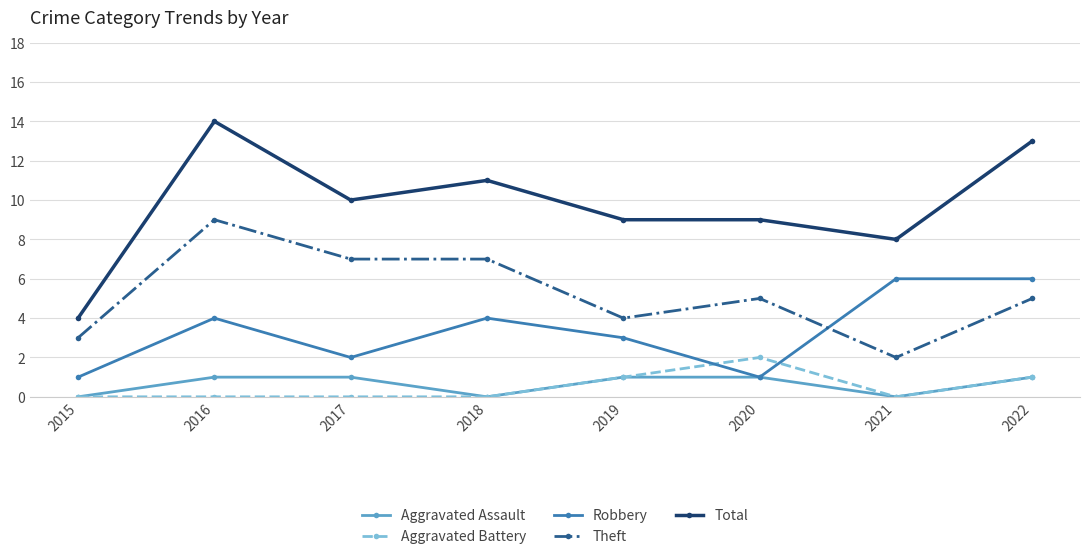

Is it true that Total equals 22 at 2016?

False